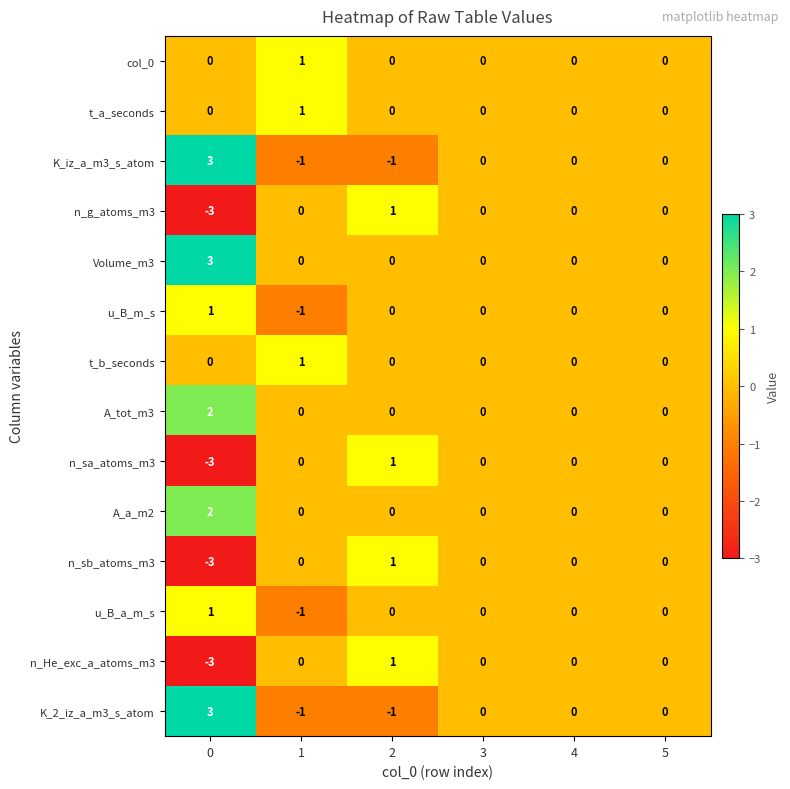

Which series has the largest total across all categories?

Volume_m3